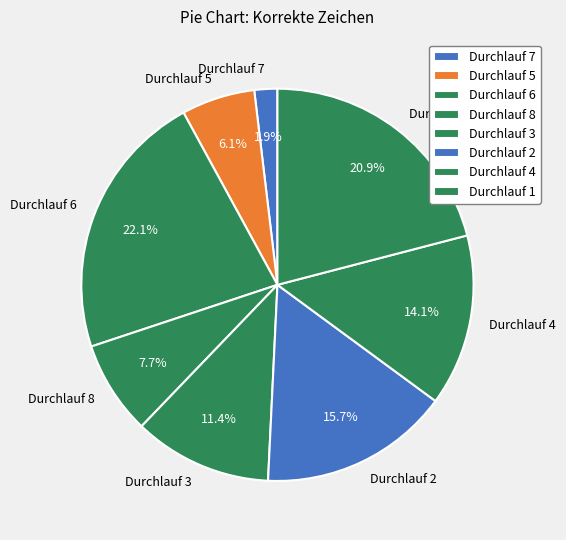

Is Durchlauf 2 the majority of the pie?

No